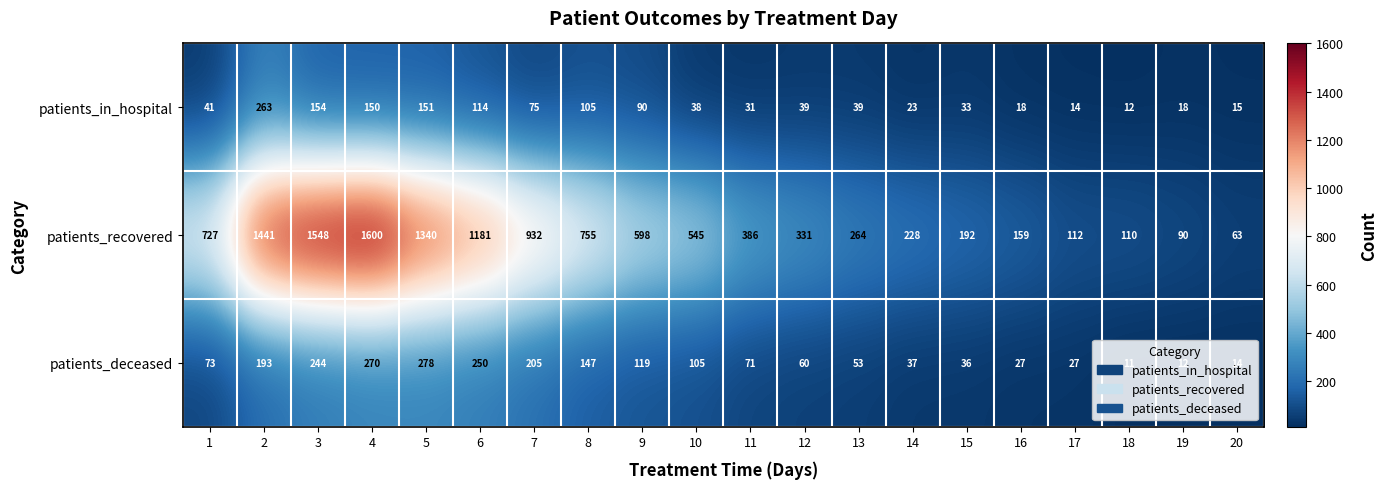

Between 7 and 20, which series saw the biggest shift?

patients_recovered